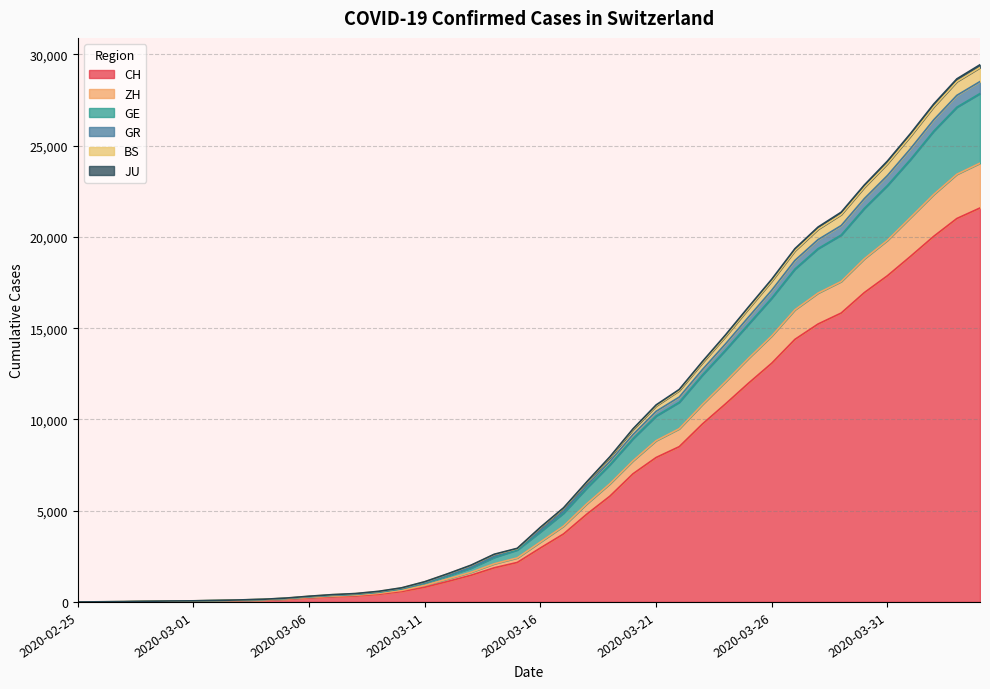

What is the label of the 19th point from the right?

2020-03-17